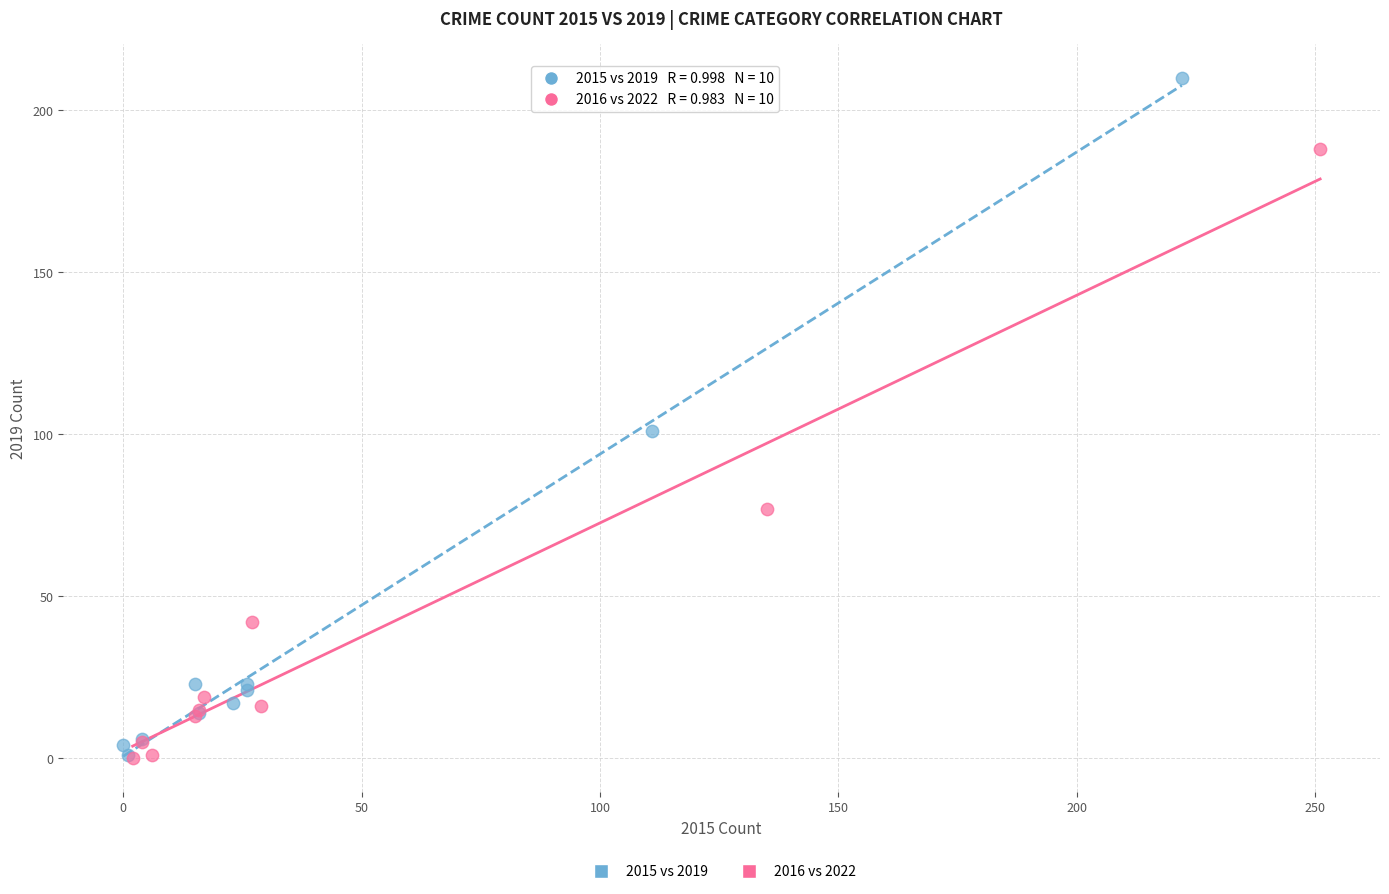

Which series reaches the maximum Y coordinate?

2015 vs 2019